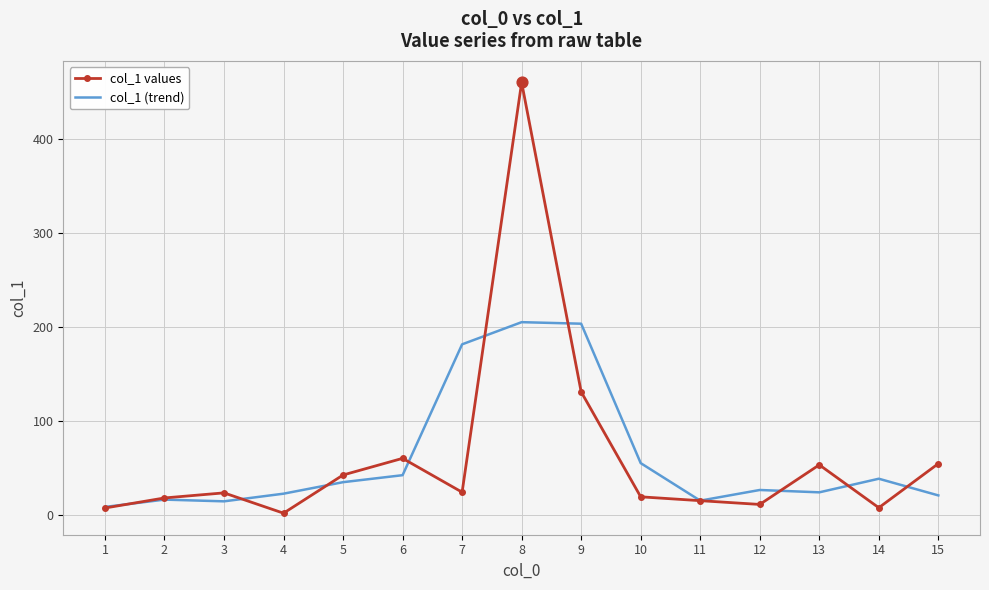

Is the value of col_1 values at 8 greater than the value of col_1 (trend) at 4?

Yes